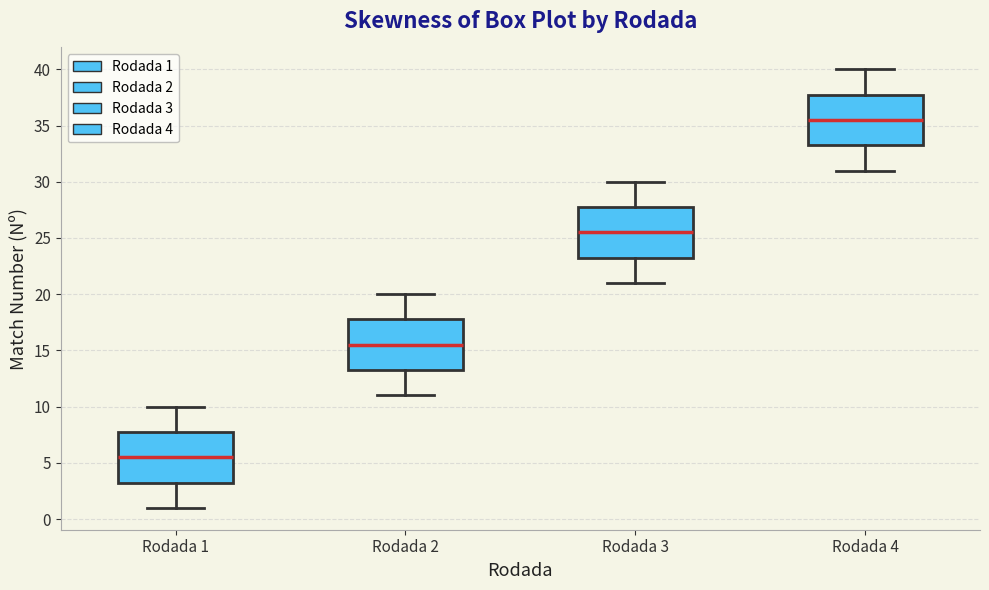

Where does the lower whisker of the box for Rodada 1 end on the y-axis? The values are not printed on the chart, so give them approximately, as read against the axis.

1.0